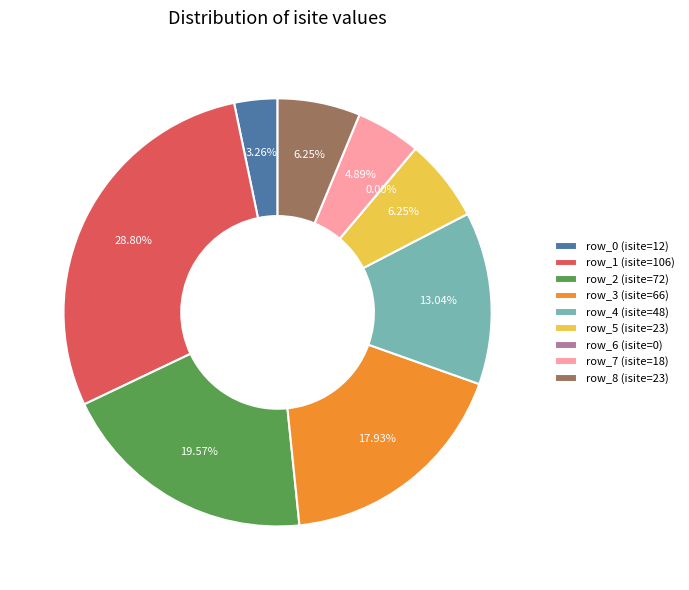

Rank the categories by value from lowest to highest.

row_6, row_0, row_7, row_5, row_8, row_4, row_3, row_2, row_1